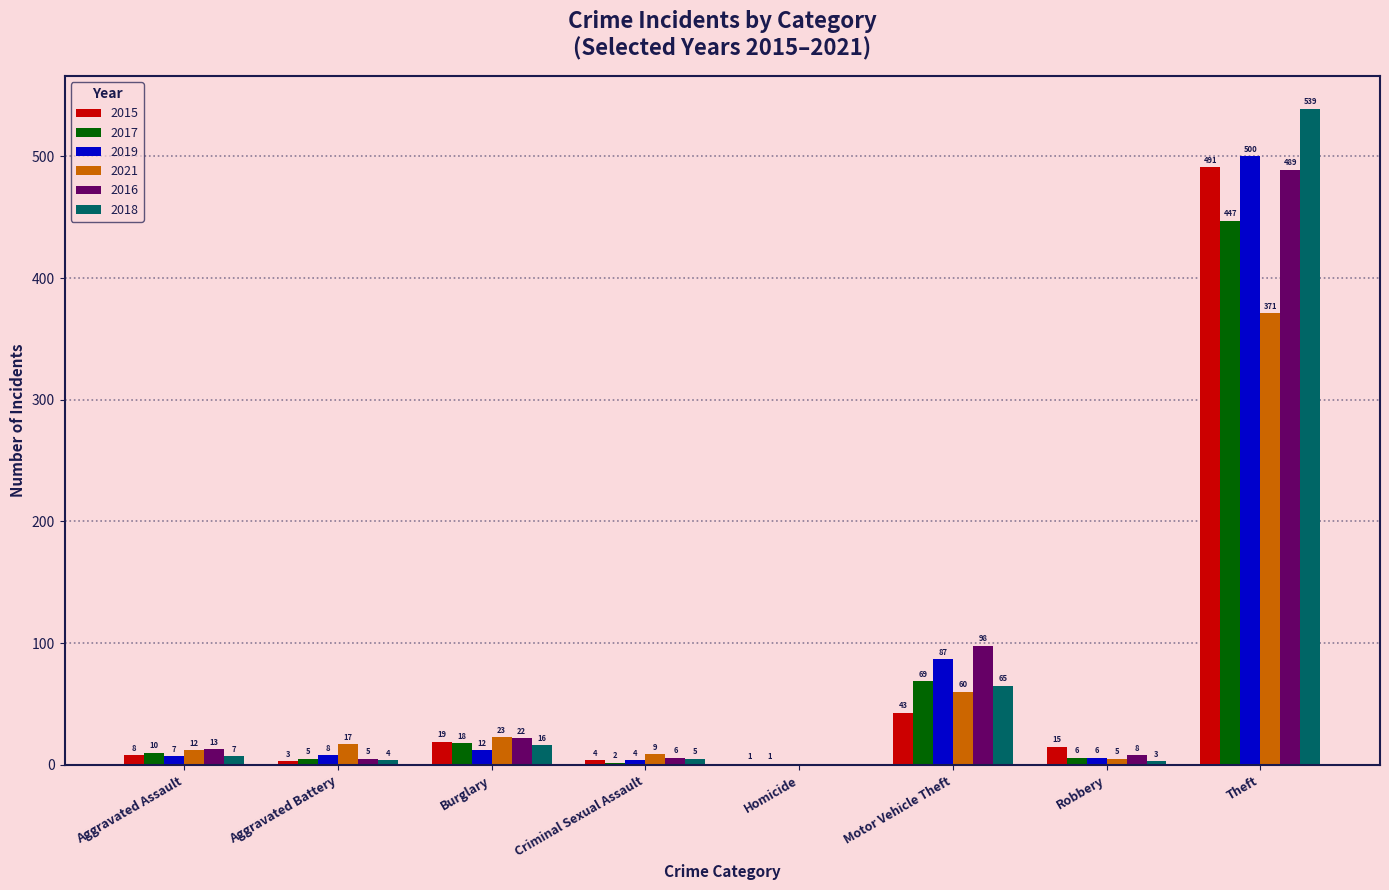

What is the sum of the 2015 values at Aggravated Battery and Homicide?

4